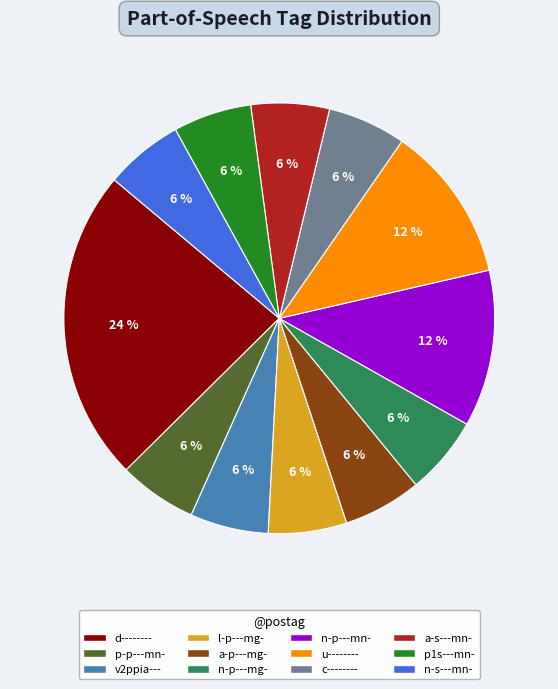

Is there a majority slice in this chart?

No